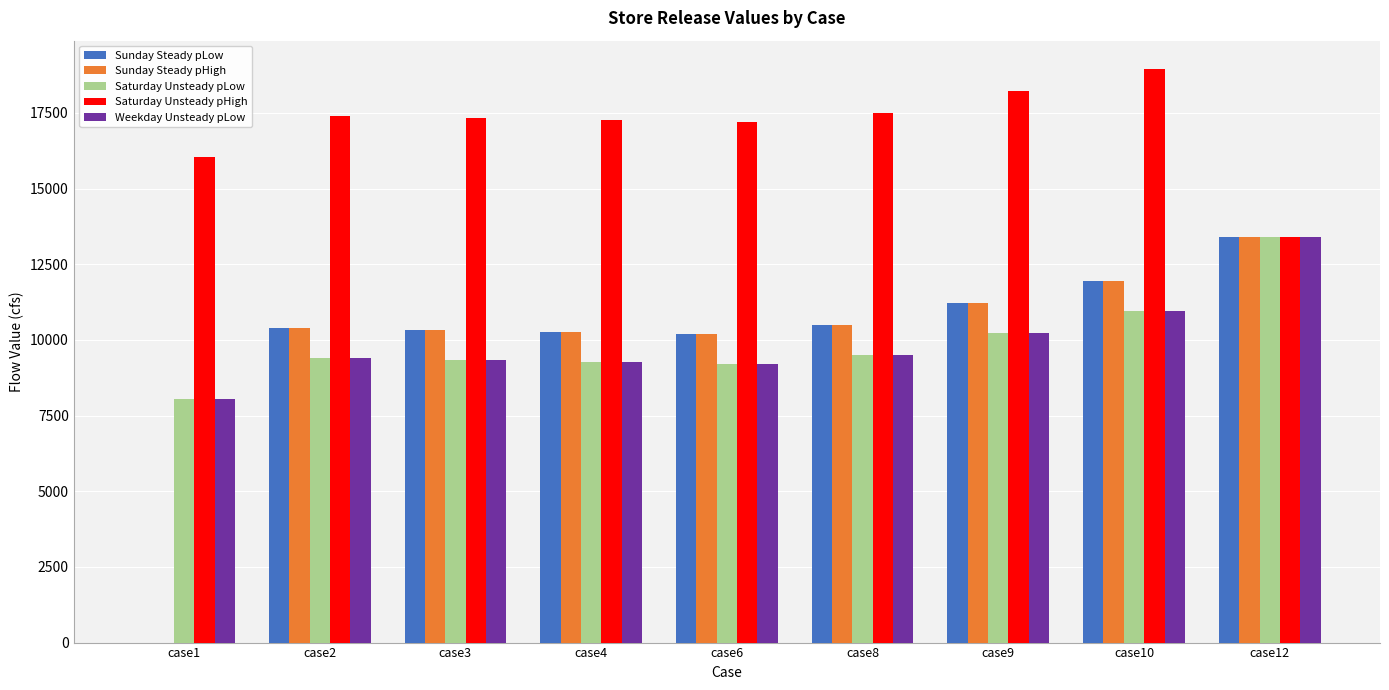

What is the sum of all Sunday Steady pLow values?

88283.9